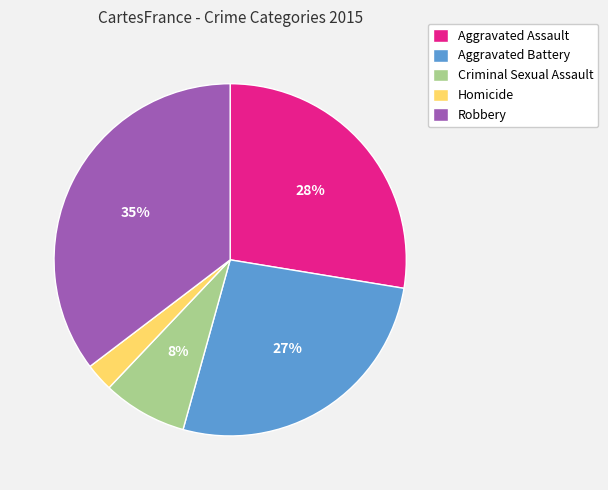

How many segments does this pie chart have?

5